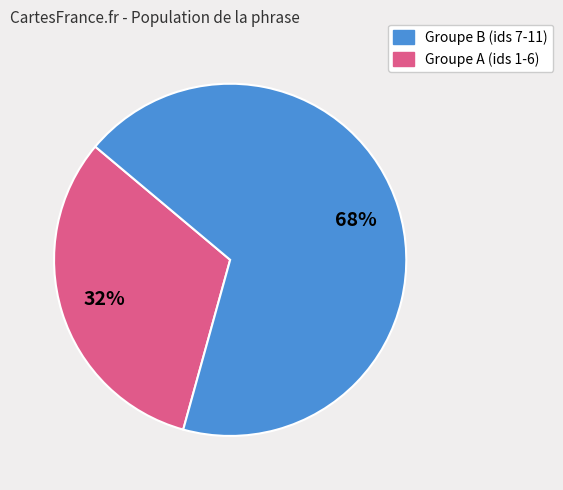

To the nearest percent, what is the difference between the largest and smallest slice percentages?

36%